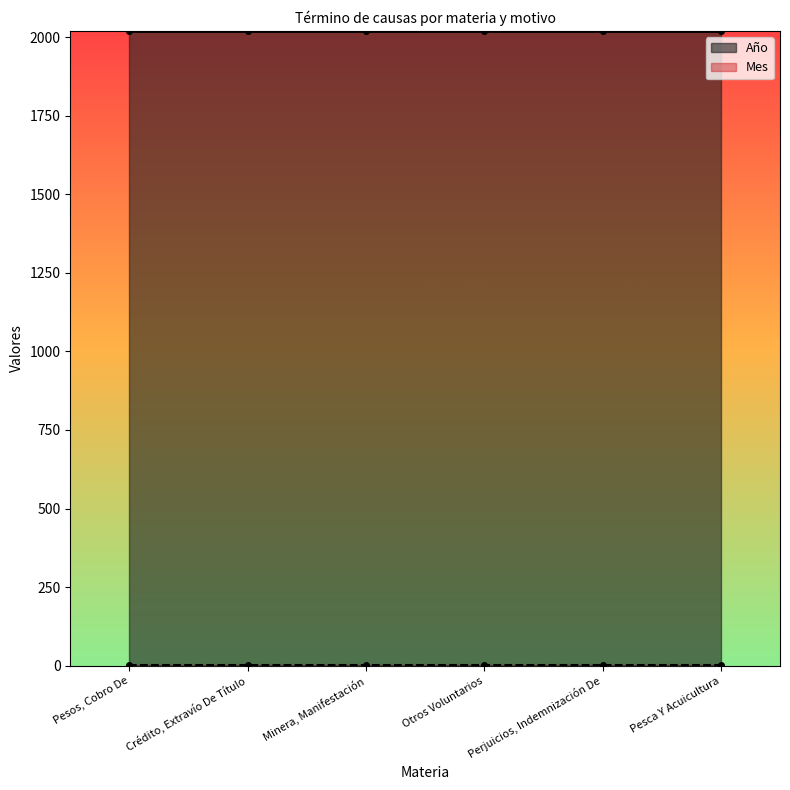

Rank the series at Pesca Y Acuicultura from lowest to highest value.

Mes, Año